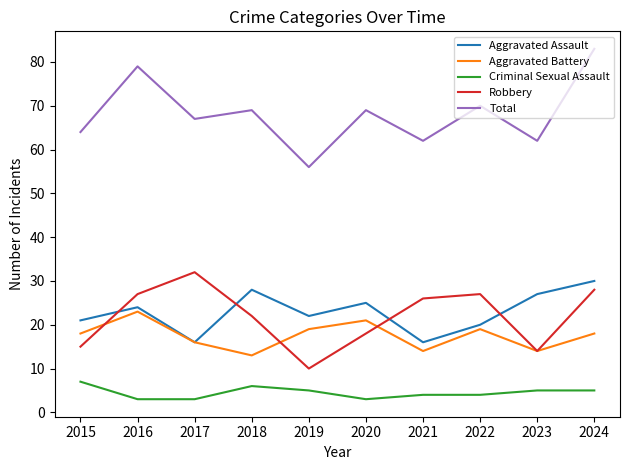

True or false: Robbery and Criminal Sexual Assault intersect in this chart.

False